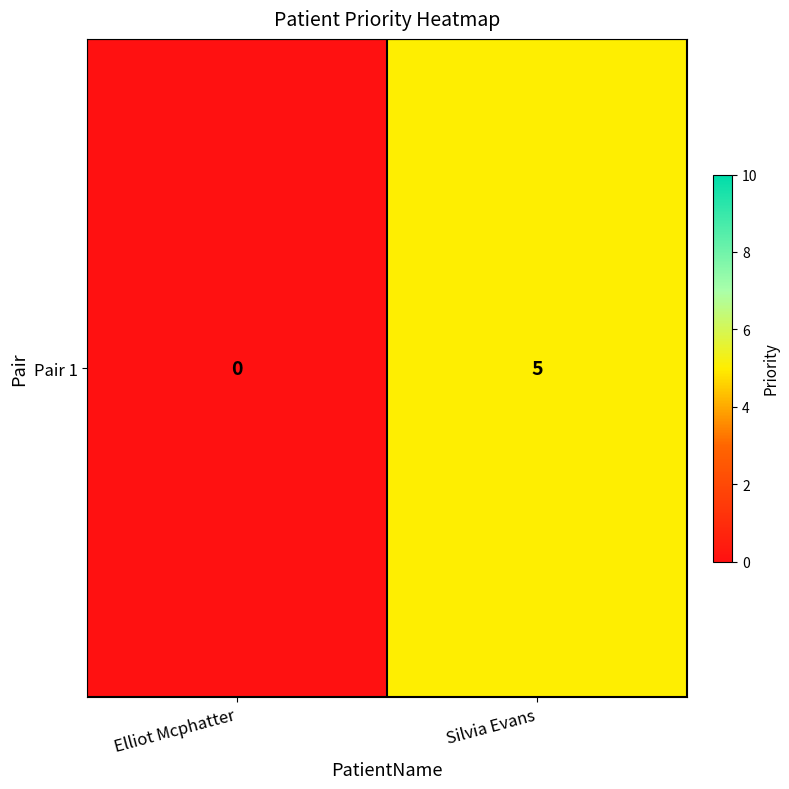

Reading left to right, what are all the values shown in this chart?

0	5